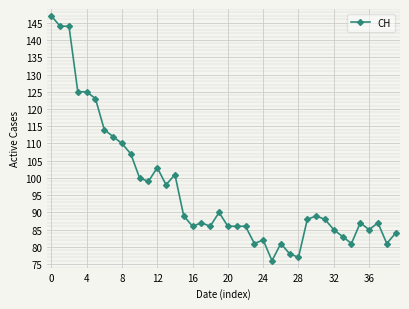

Reading left to right, list all the values displayed in this chart.

147	144	144	125	125	123	114	112	110	107	100	99	103	98	101	89	86	87	86	90	86	86	86	81	82	76	81	78	77	88	89	88	85	83	81	87	85	87	81	84